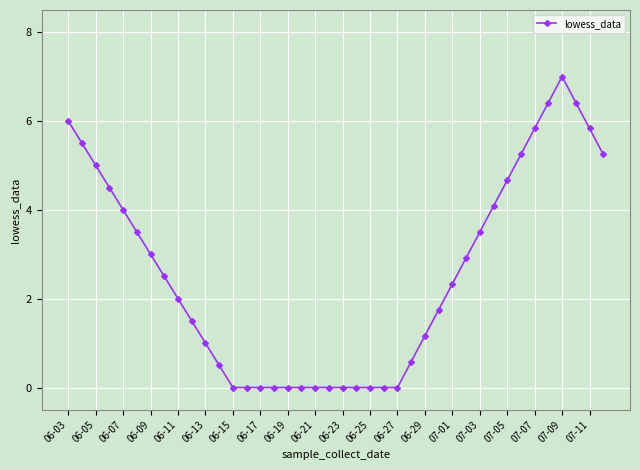

What is the value of the 30th point from the left?

2.9